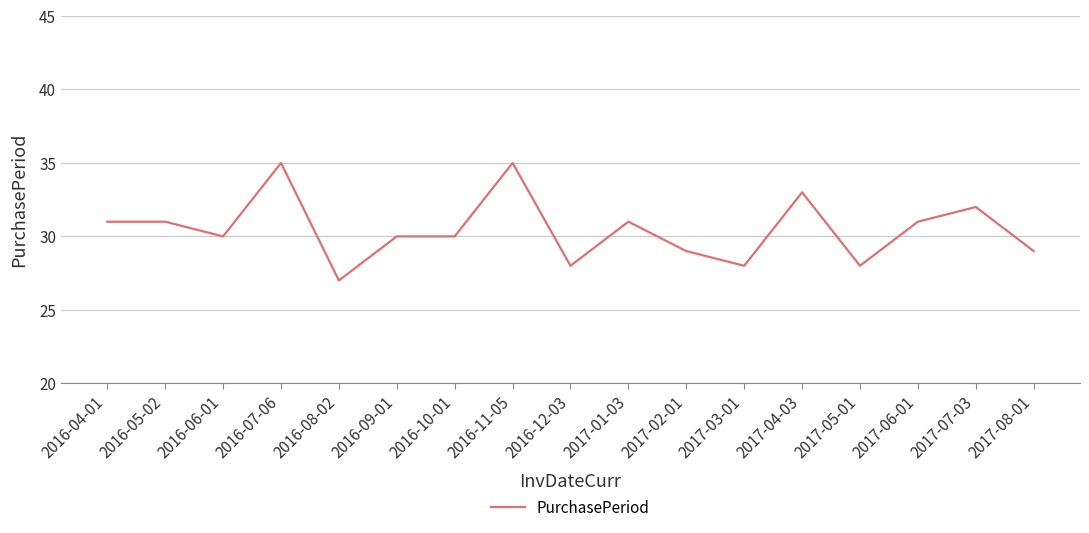

What position from the right is 2017-06-01?

3